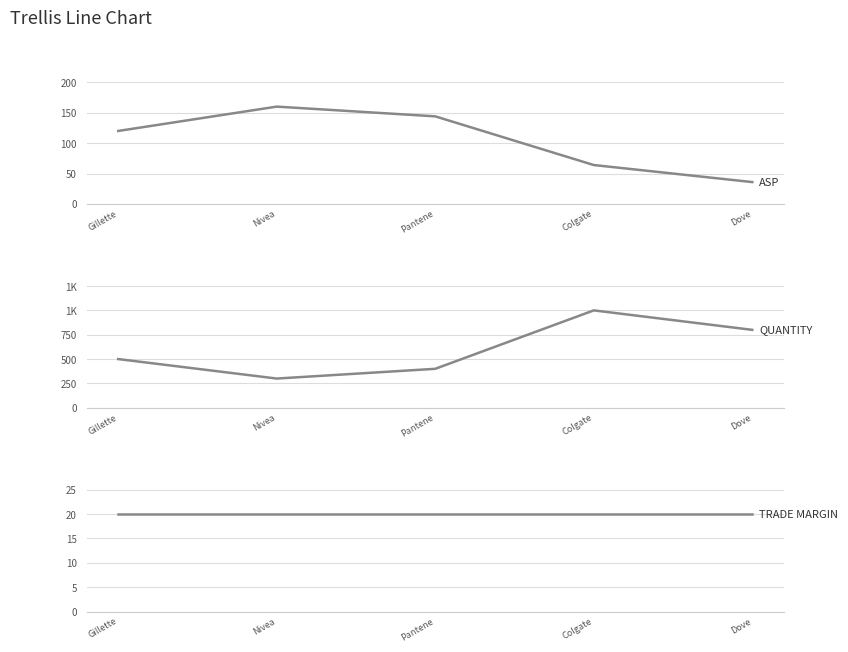

What value does the QUANTITY series have at Gillette?

500